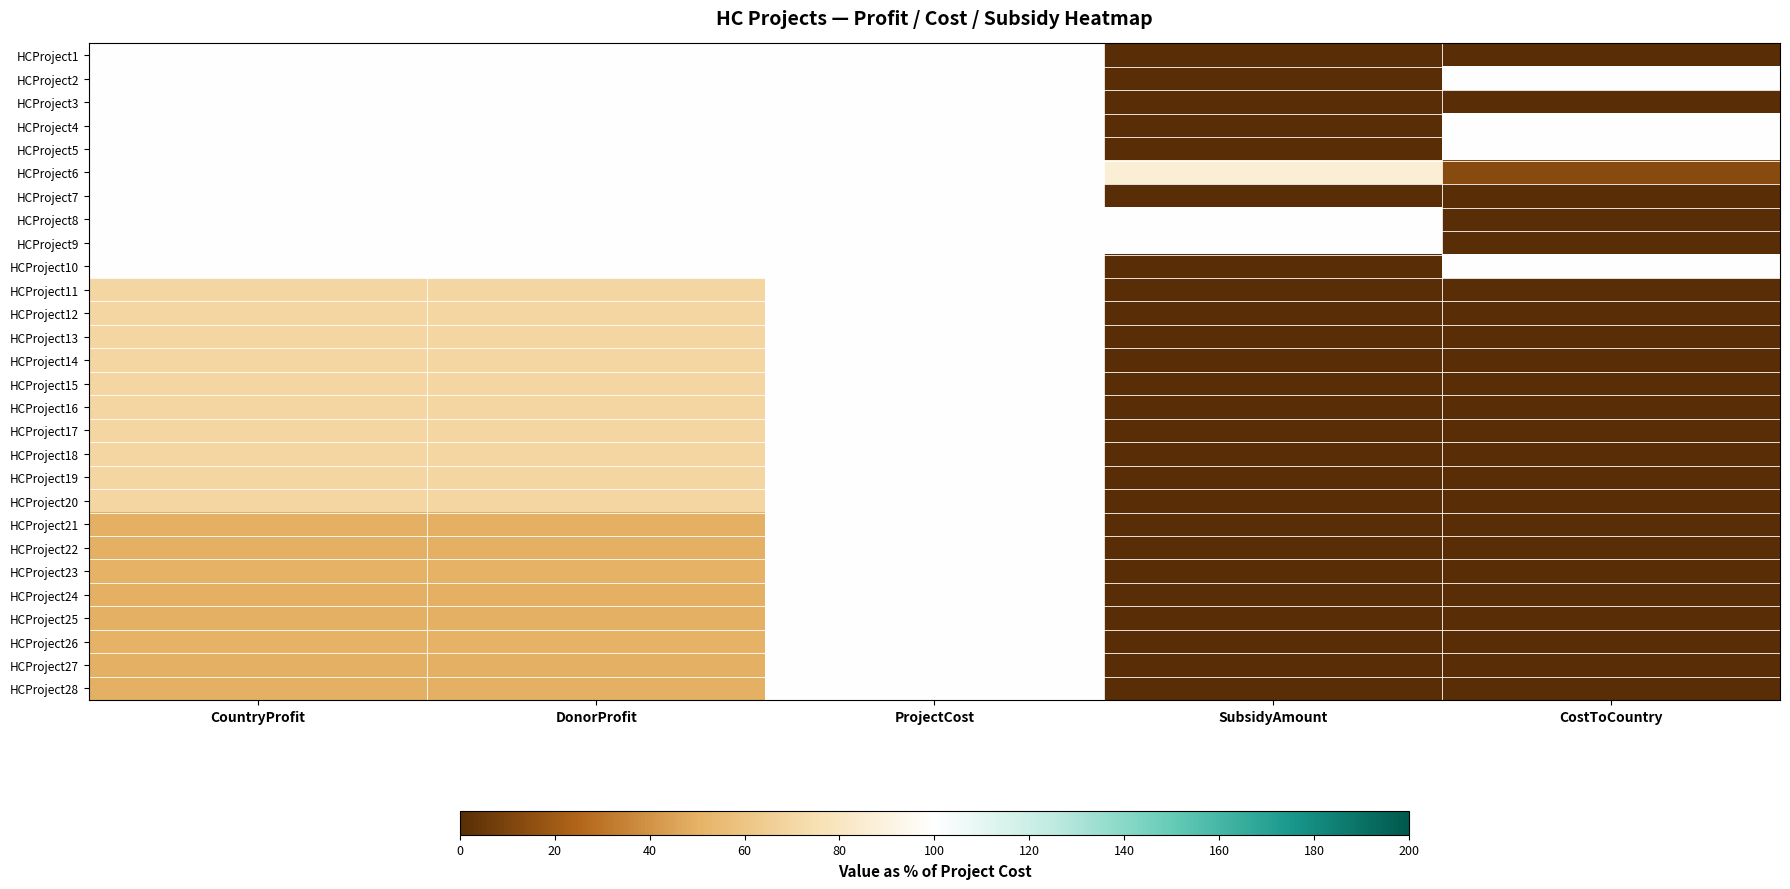

What is the spread (max minus min) of values at SubsidyAmount?

100.0